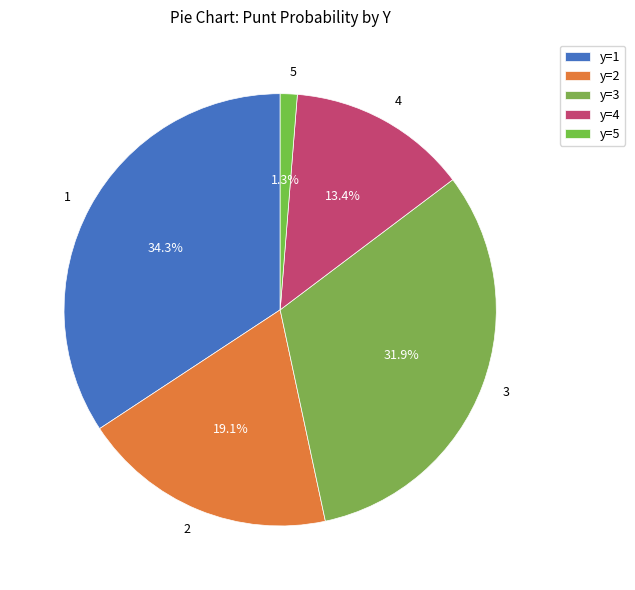

Do 4 and 2 together represent more than half of the pie?

No